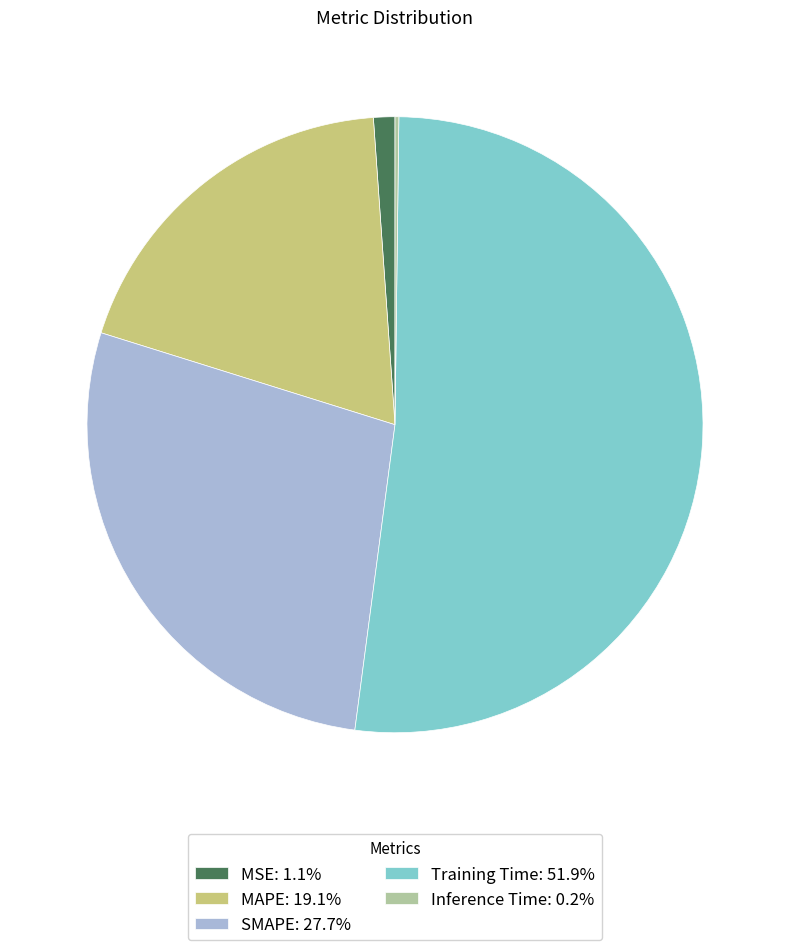

What is the largest slice in the pie chart?

Training Time